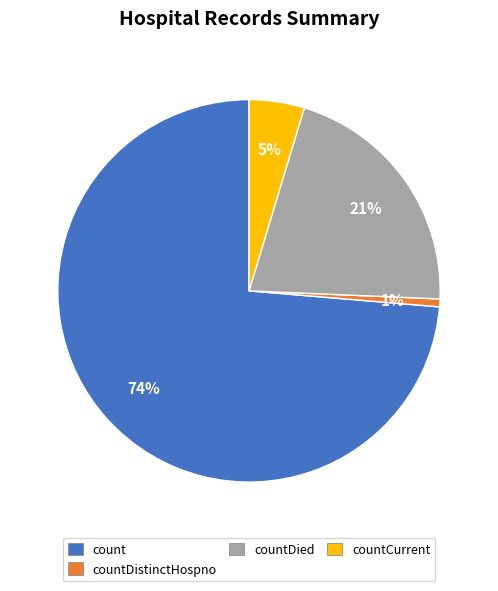

What is the largest slice in the pie chart?

count